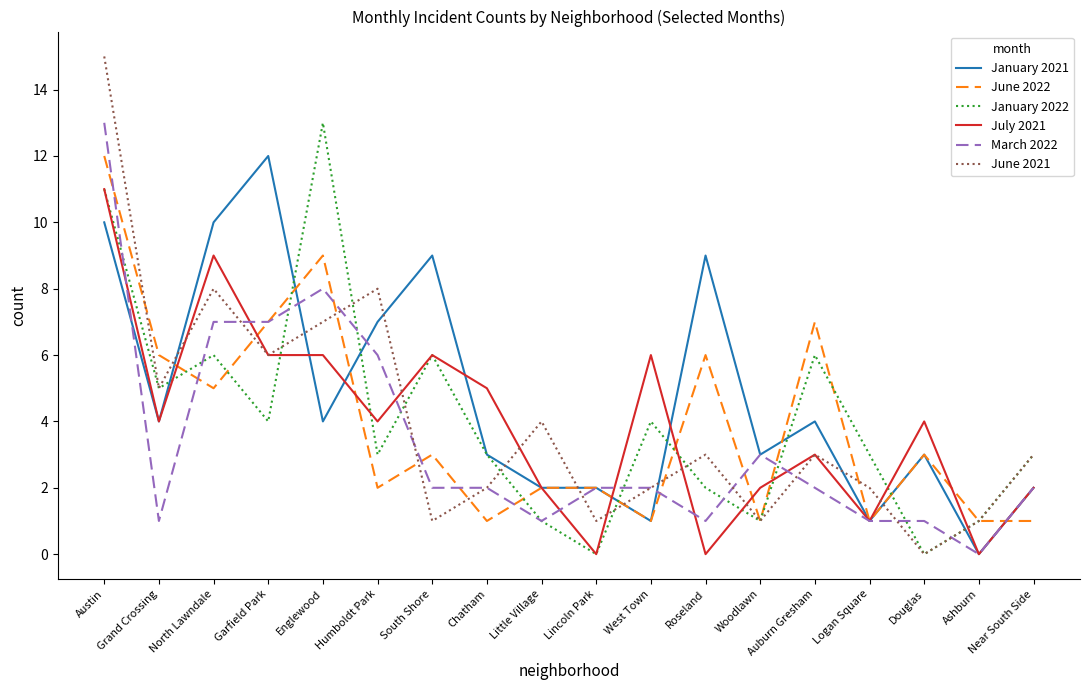

At which label does June 2022 reach its peak?

Austin